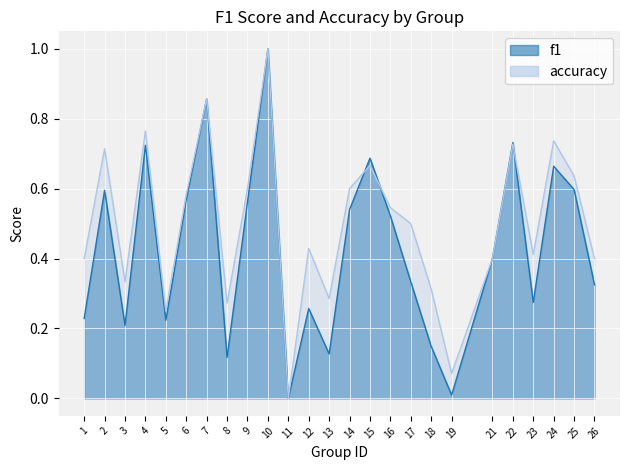

What is the value of the accuracy point at the 9th from the left?

0.6